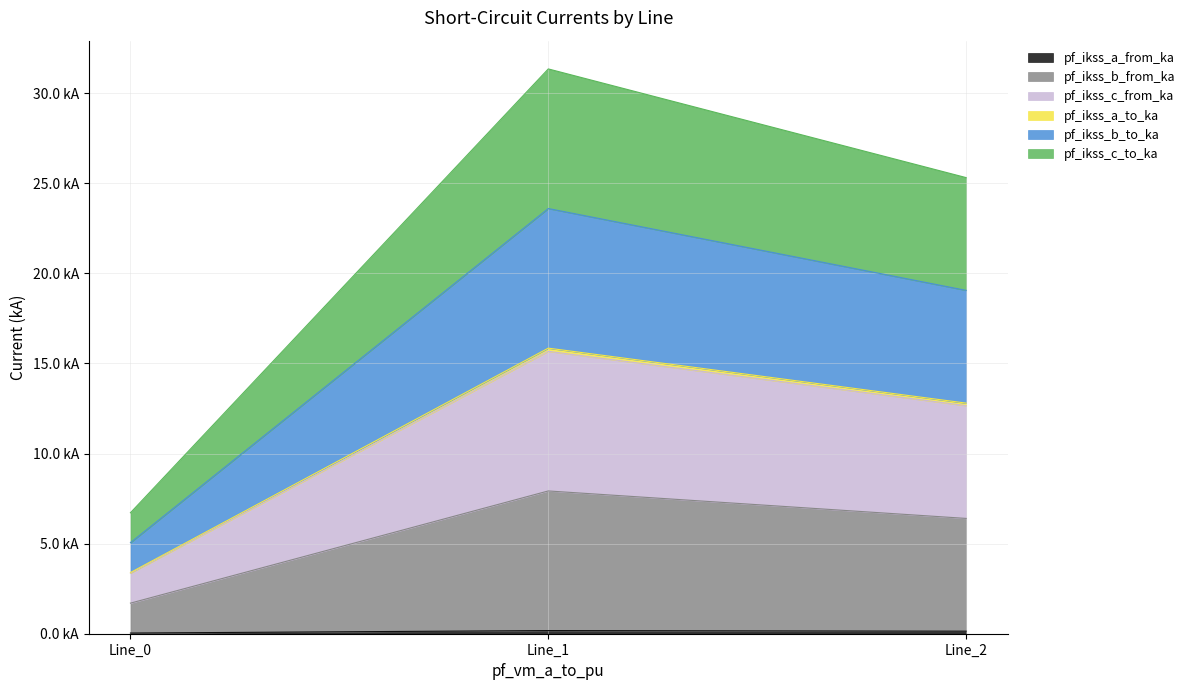

At how many categories does at least one series exceed 11?

2